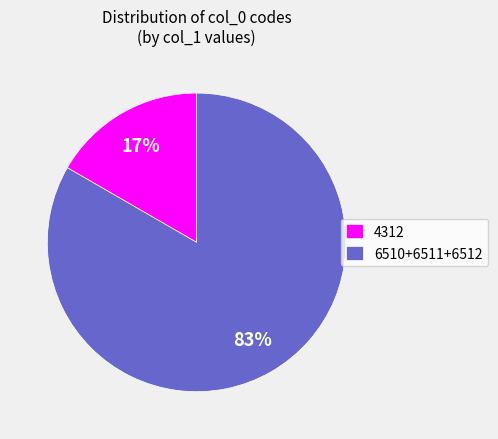

Which has a higher value, 4312 or 6510+6511+6512?

6510+6511+6512